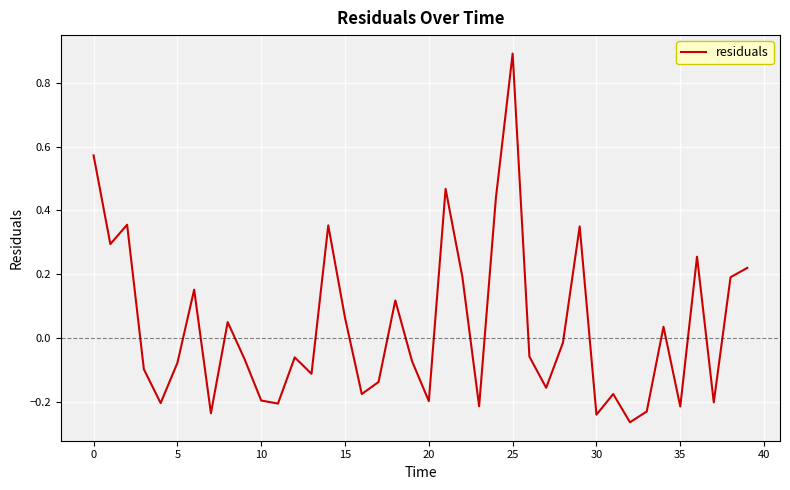

What is the difference between the maximum and minimum values?

1.2